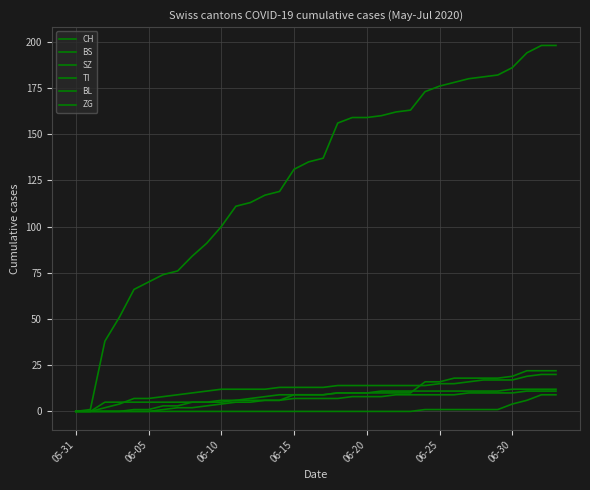

Does the chart display data point markers on the line(s)?

No